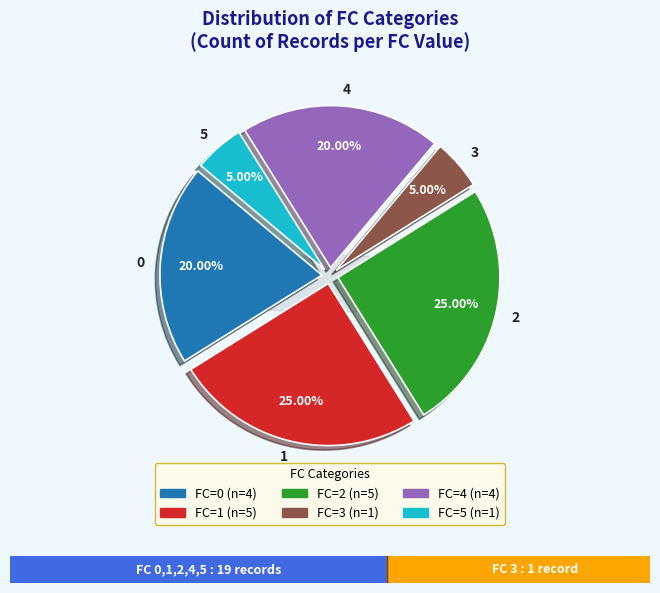

What percentage is the 4 slice, to the nearest percent?

20%